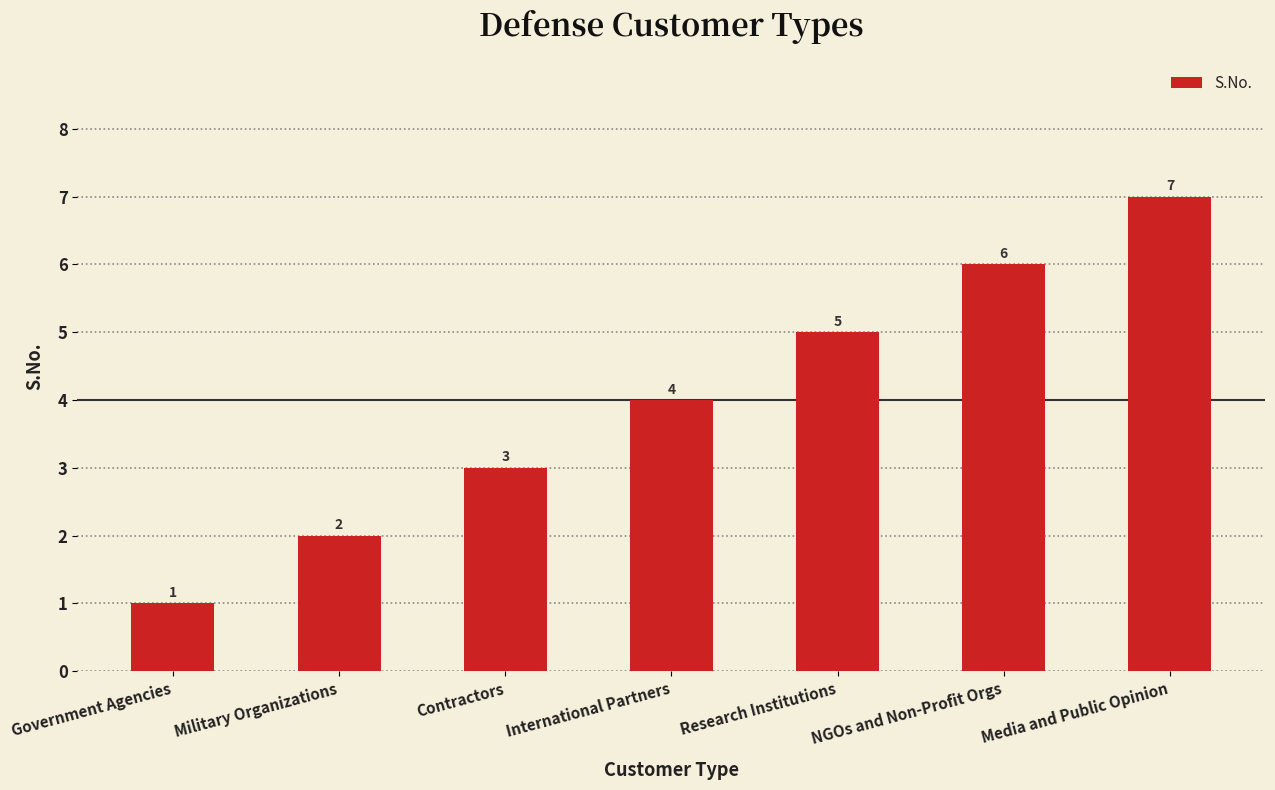

What is the ratio of the value at Research Institutions to the value at NGOs and Non-Profit Orgs?

0.8